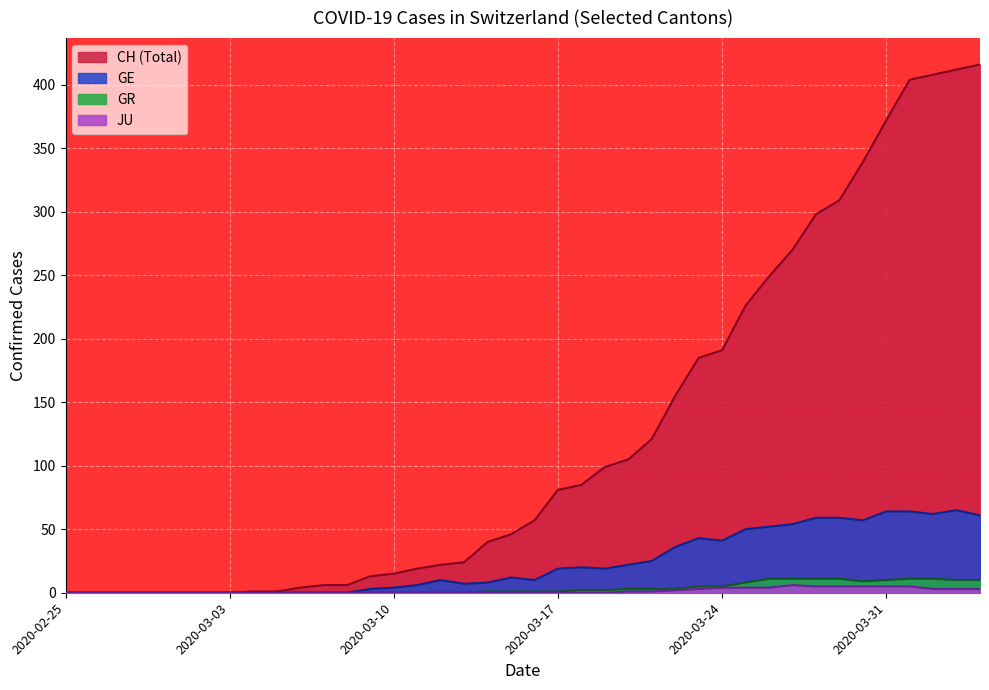

What is the greatest value displayed?

416